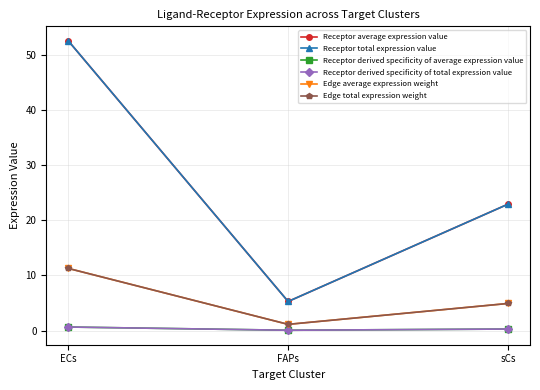

Which series changed the most between FAPs and sCs?

Receptor average expression value